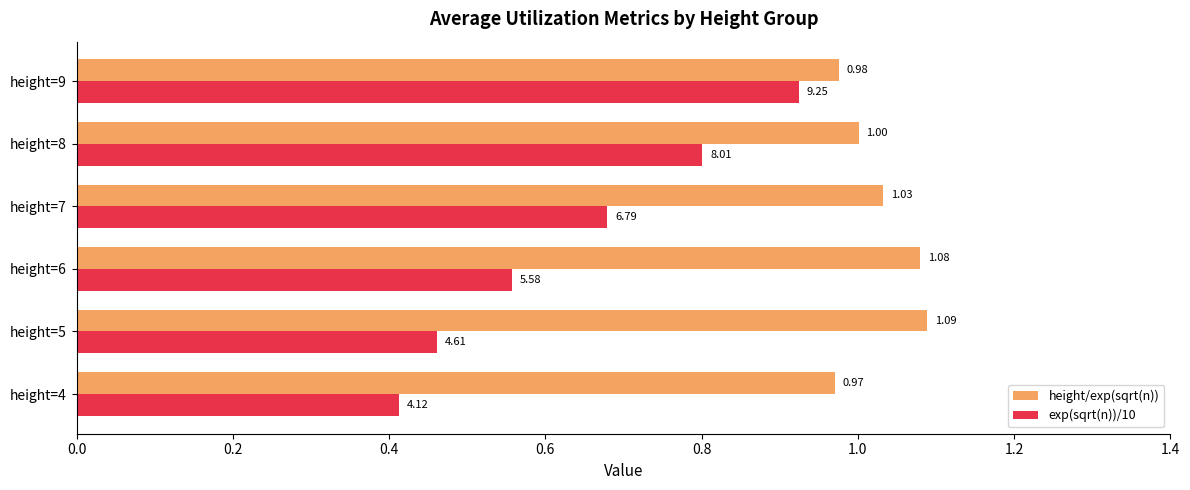

List the series in order of their peak value, lowest first.

exp(sqrt(n))/10, height/exp(sqrt(n))